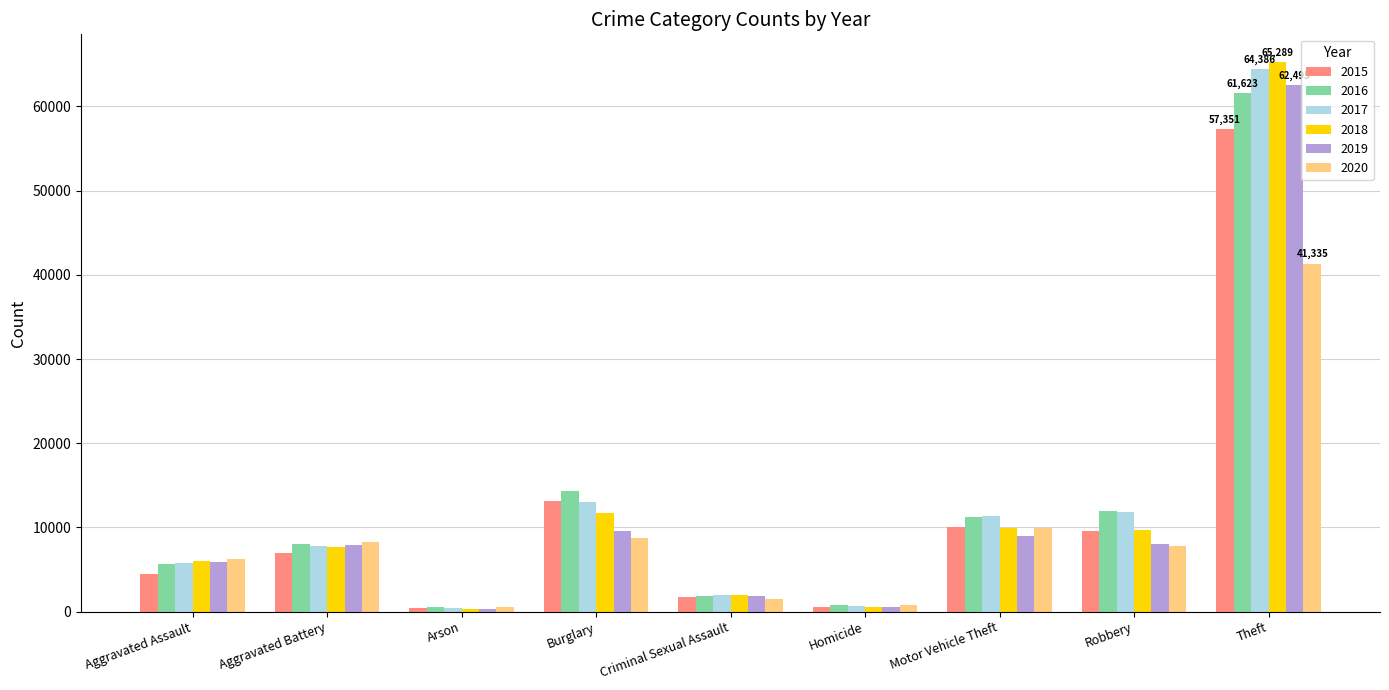

The value of 2020 at Aggravated Battery is 13976. True or false?

False